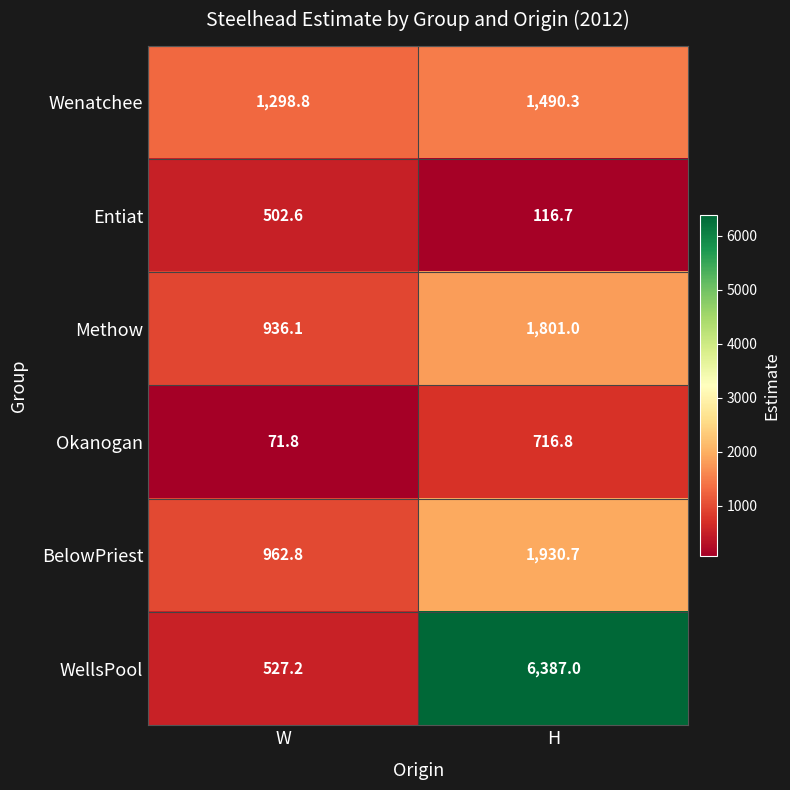

Which series has the largest range (max minus min)?

WellsPool